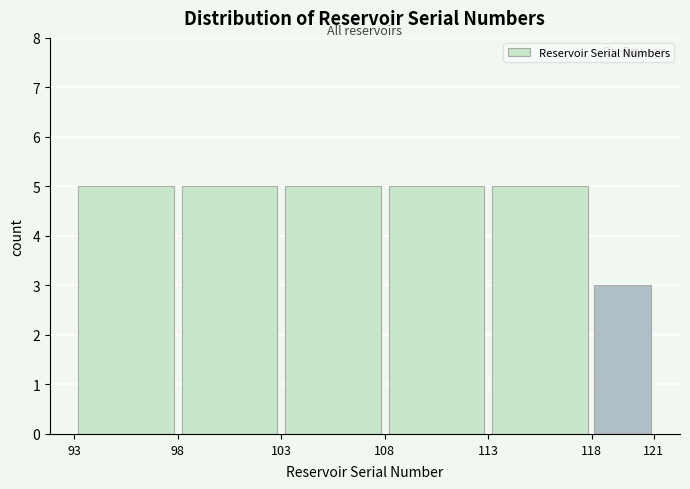

Reading left to right, list every bar in this chart as the range it spans on the x-axis followed by its height. The values are not printed on the chart, so give them approximately, as read against the axis.

93 to 98: 5
98 to 103: 5
103 to 108: 5
108 to 113: 5
113 to 118: 5
118 to 121: 3